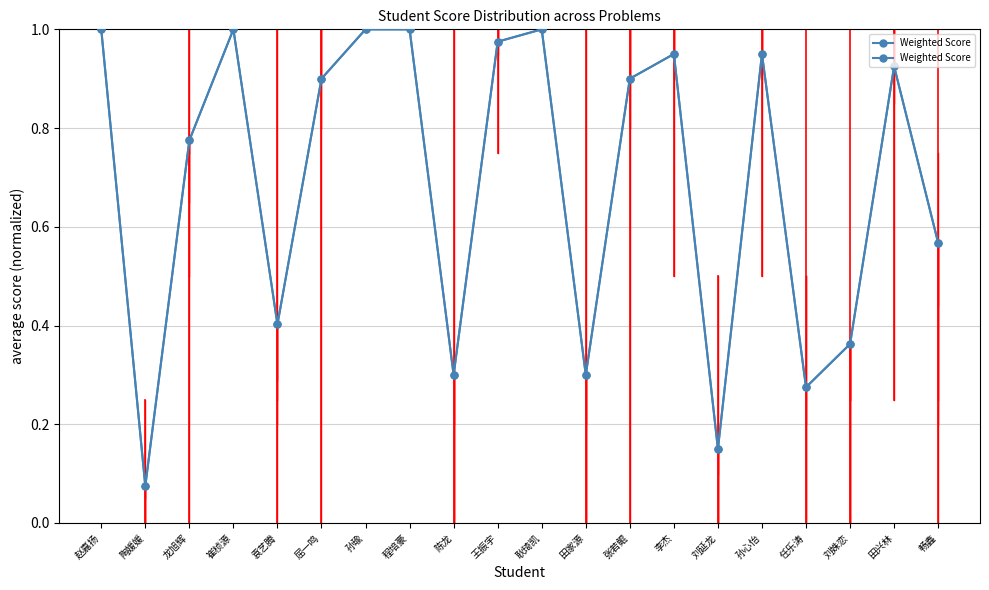

Reading left to right, transcribe all the data shown in this chart.

赵嘉扬=1.0	陶媛媛=0.1	龙旭辉=0.8	崔桢源=1.0	袁艺腾=0.4	屈一鸣=0.9	孙瑜=1.0	程培豪=1.0	陈龙=0.3	王振宇=1.0	耿琦凯=1.0	田家源=0.3	张若鲲=0.9	李杰=0.9	刘延龙=0.1	孙心怡=0.9	任乐涛=0.3	刘姝恋=0.4	田兴林=0.9	畅鑫=0.6